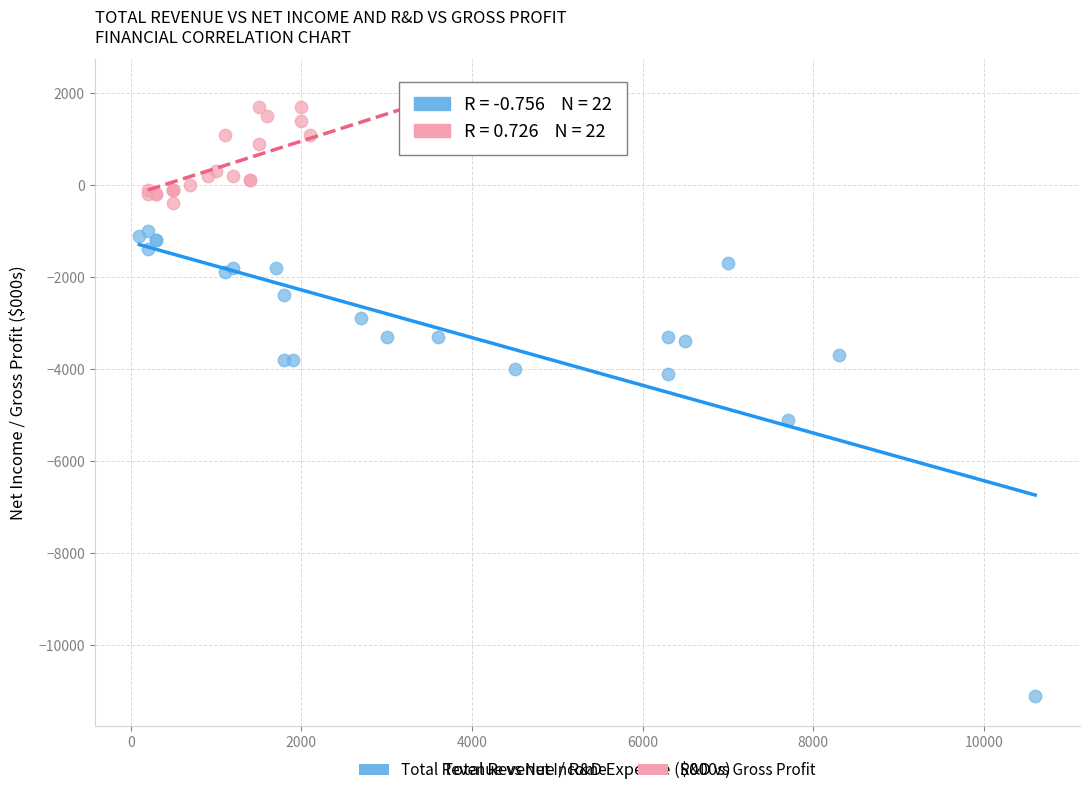

Which series has the widest spread of Y values?

Total Revenue vs Net Income